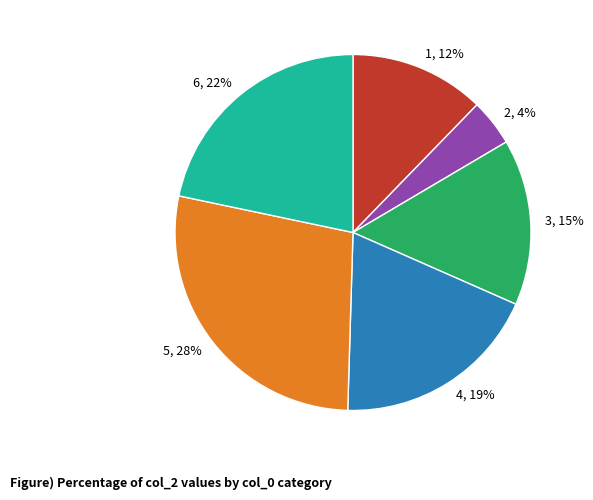

Is it true that 3 is 15% of the pie?

True